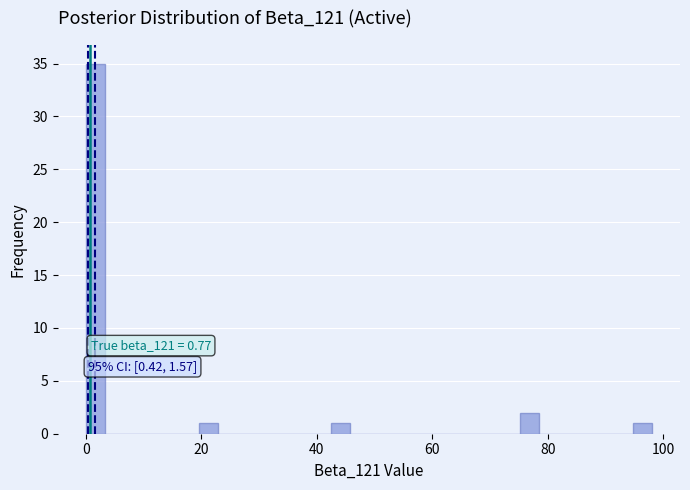

Around what value on the x-axis is the tallest bar? Give the approximate position of its centre, as read against the axis.

2